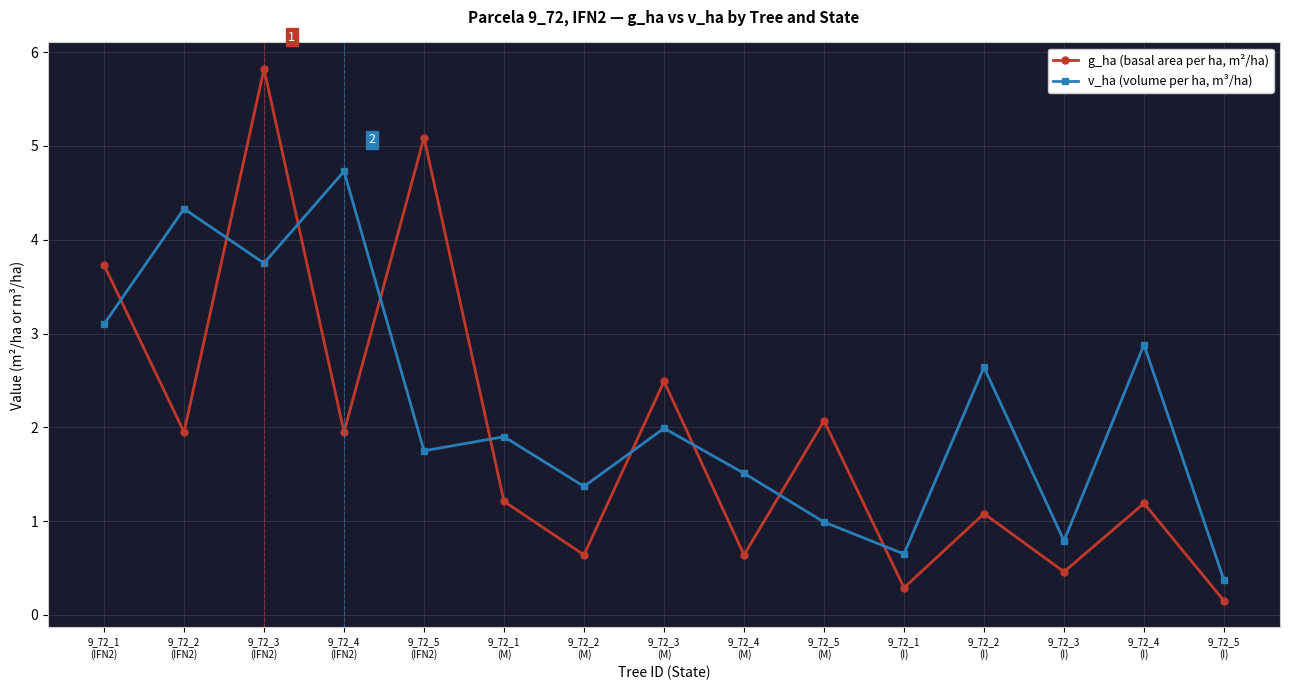

What position from the right is 9_72_3
(M)?

8